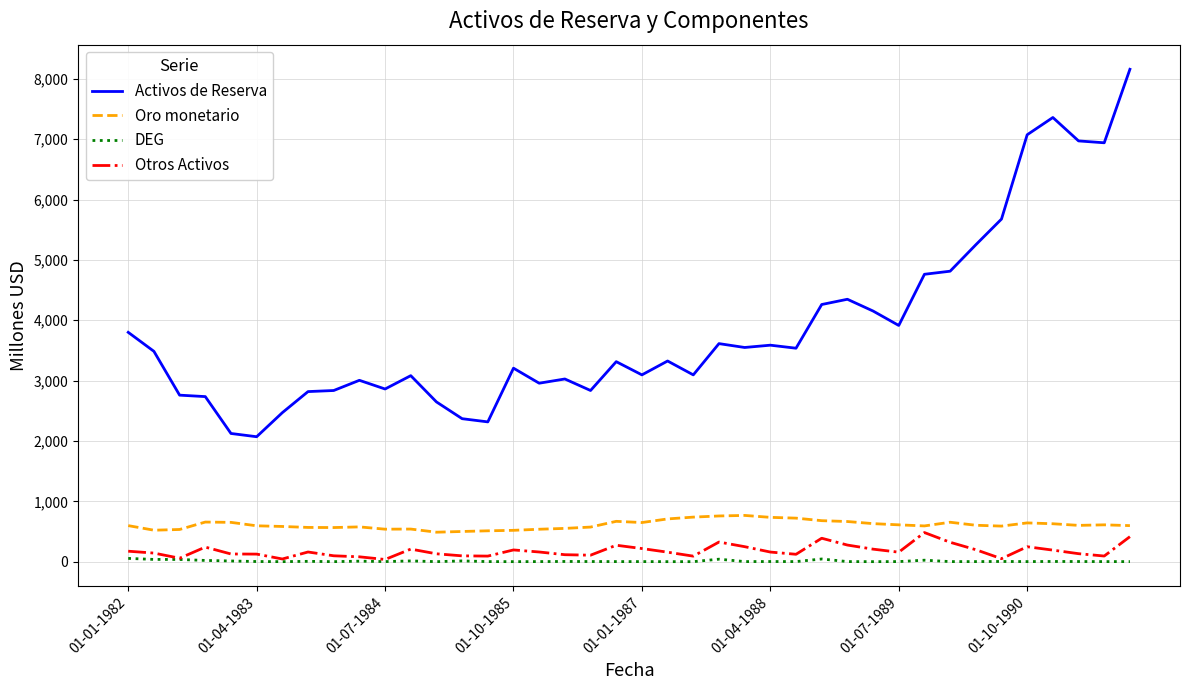

What is the average value of the DEG series?

8